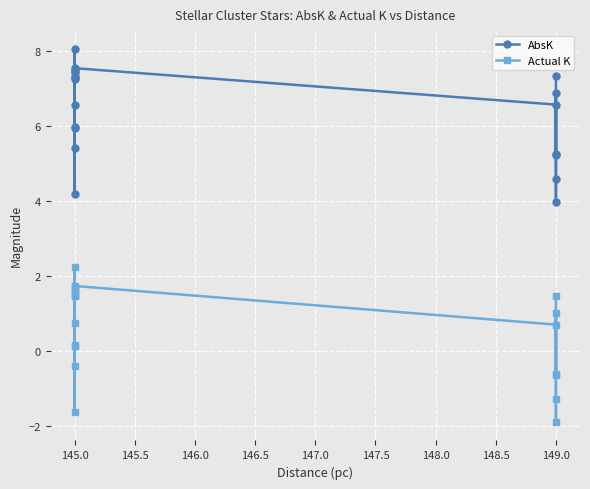

What are all the series names shown in the legend?

AbsK, Actual K